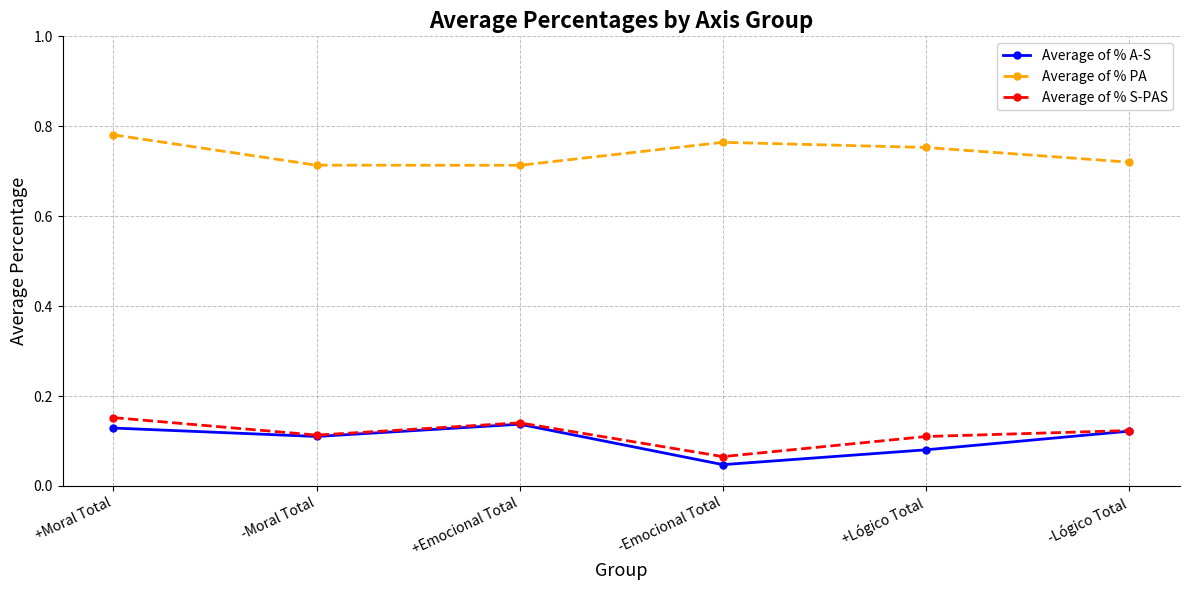

True or false: Average of % A-S and Average of % PA intersect in this chart.

False